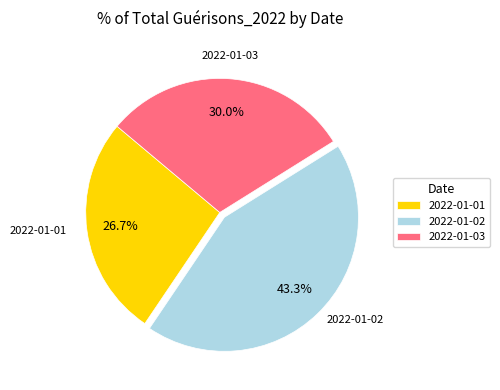

Which has a higher value, 2022-01-01 or 2022-01-02?

2022-01-02